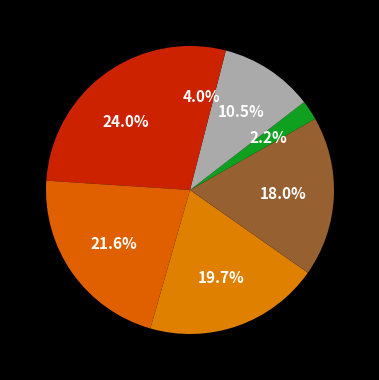

How many segments does this pie chart have?

7